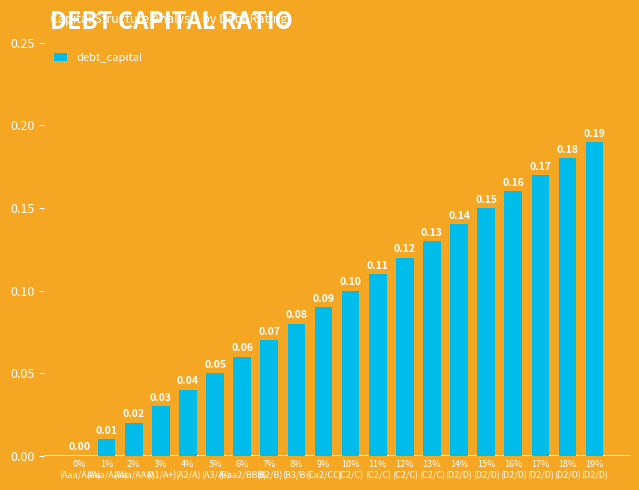

What is the sum of the values at 19%
(D2/D) and 4%
(A2/A)?

0.2